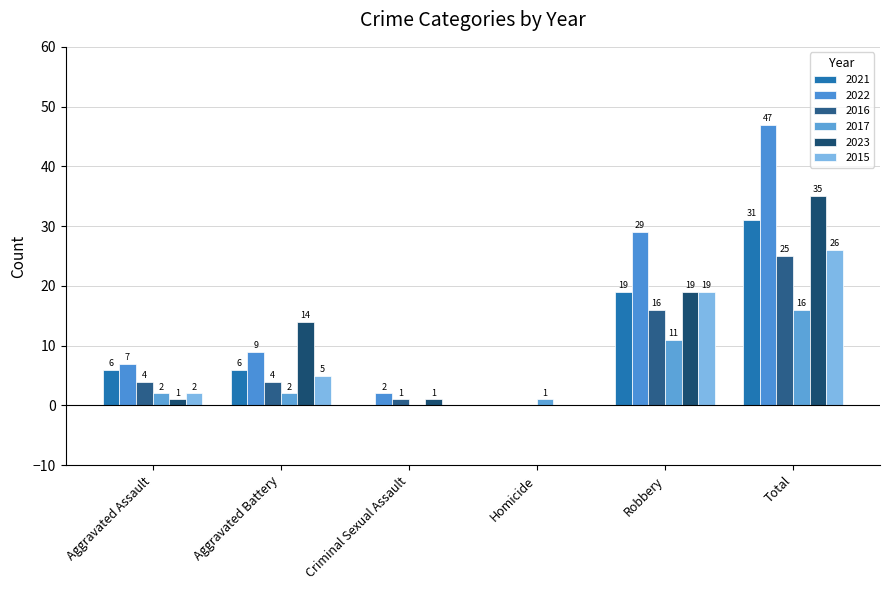

Reading right to left, extract all data points from this chart.

2021: Total=31	Robbery=19	Homicide=0	Criminal Sexual Assault=0	Aggravated Battery=6	Aggravated Assault=6
2022: Total=47	Robbery=29	Homicide=0	Criminal Sexual Assault=2	Aggravated Battery=9	Aggravated Assault=7
2016: Total=25	Robbery=16	Homicide=0	Criminal Sexual Assault=1	Aggravated Battery=4	Aggravated Assault=4
2017: Total=16	Robbery=11	Homicide=1	Criminal Sexual Assault=0	Aggravated Battery=2	Aggravated Assault=2
2023: Total=35	Robbery=19	Homicide=0	Criminal Sexual Assault=1	Aggravated Battery=14	Aggravated Assault=1
2015: Total=26	Robbery=19	Homicide=0	Criminal Sexual Assault=0	Aggravated Battery=5	Aggravated Assault=2